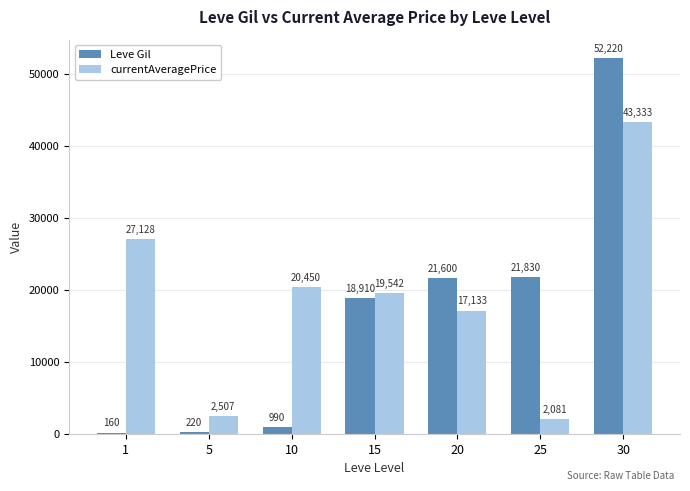

What is the total value across all series at 15?

38452